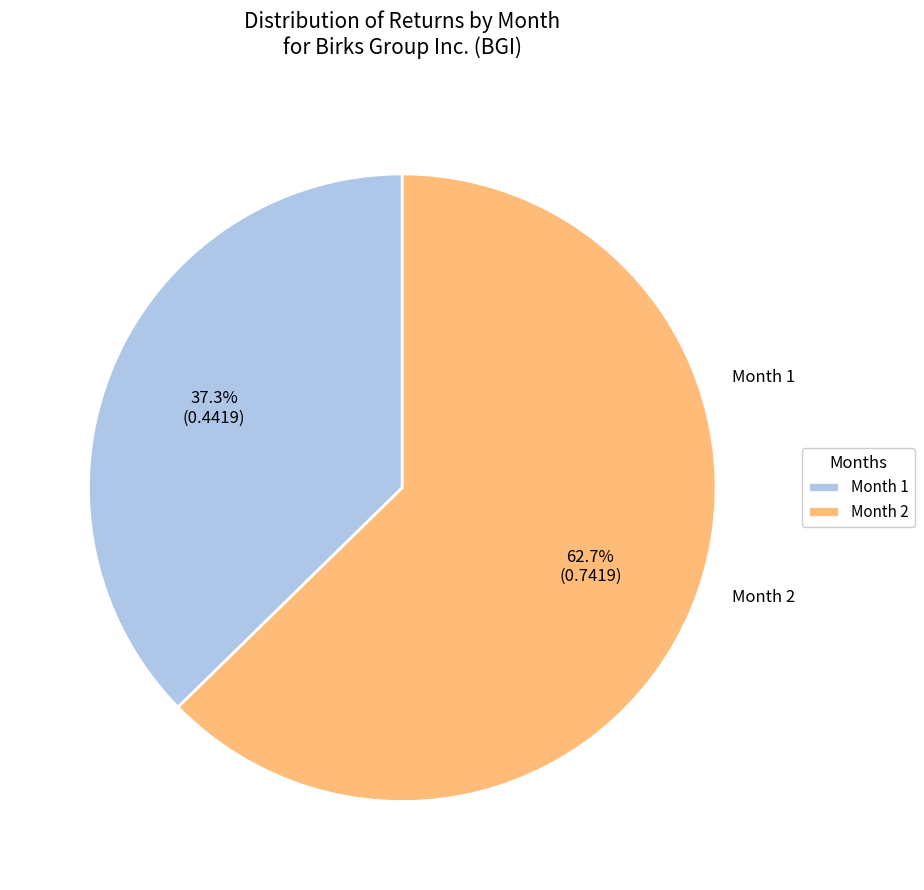

To the nearest percent, what is the average slice percentage?

50%